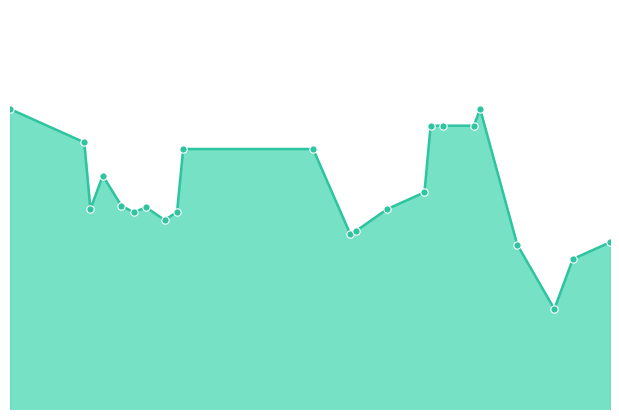

How many lines are shown in the chart?

1